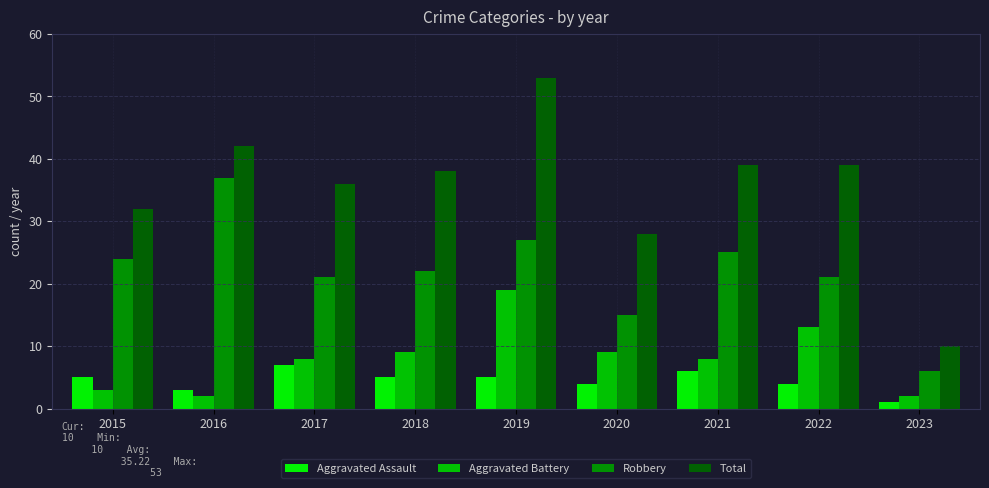

Is the value of Aggravated Assault at 2023 greater than the value of Total at 2021?

No